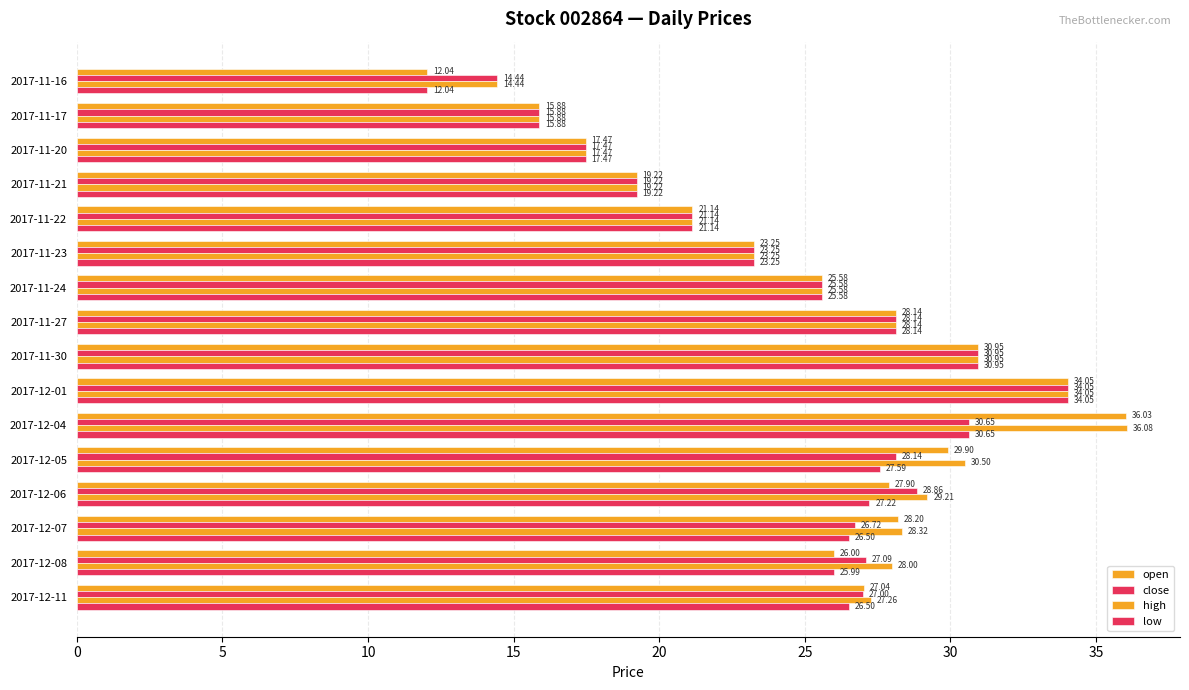

How many data points in close are less than 27?

8